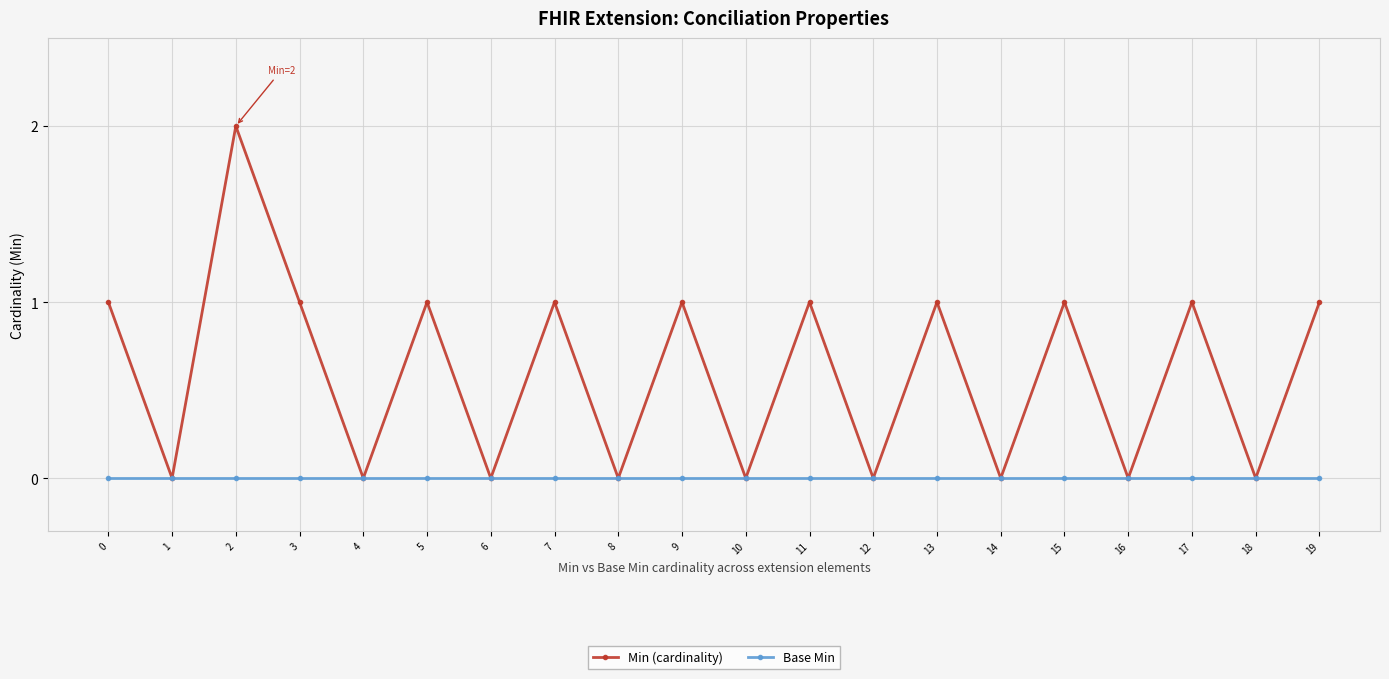

True or false: Min (cardinality) has more than 0 interior local peaks.

True